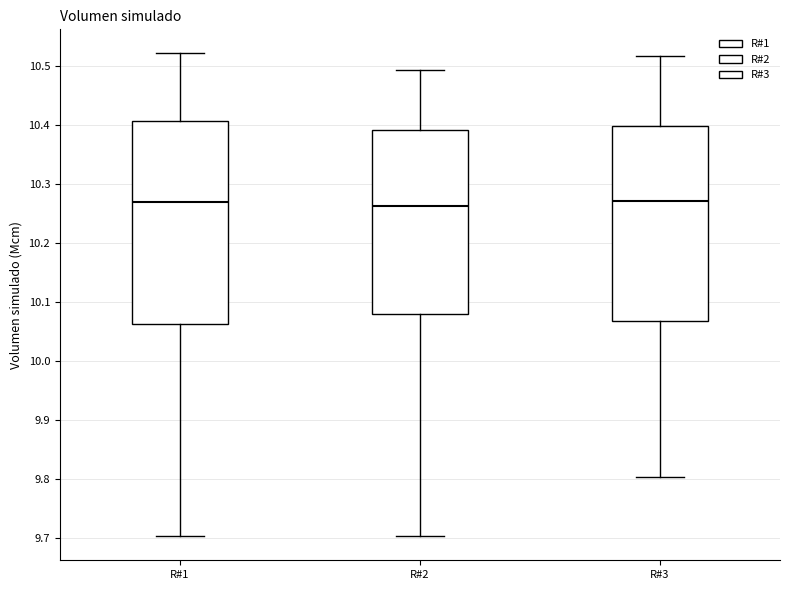

Reading left to right, read every box against the y-axis: the position of its median line, the range the box covers, and the ends of its whiskers. The values are not printed on the chart, so give them approximately, as read against the axis.

R#1: median 10.27, box 10.06 to 10.41, whiskers 9.70 to 10.52
R#2: median 10.26, box 10.08 to 10.39, whiskers 9.70 to 10.49
R#3: median 10.27, box 10.07 to 10.40, whiskers 9.80 to 10.52